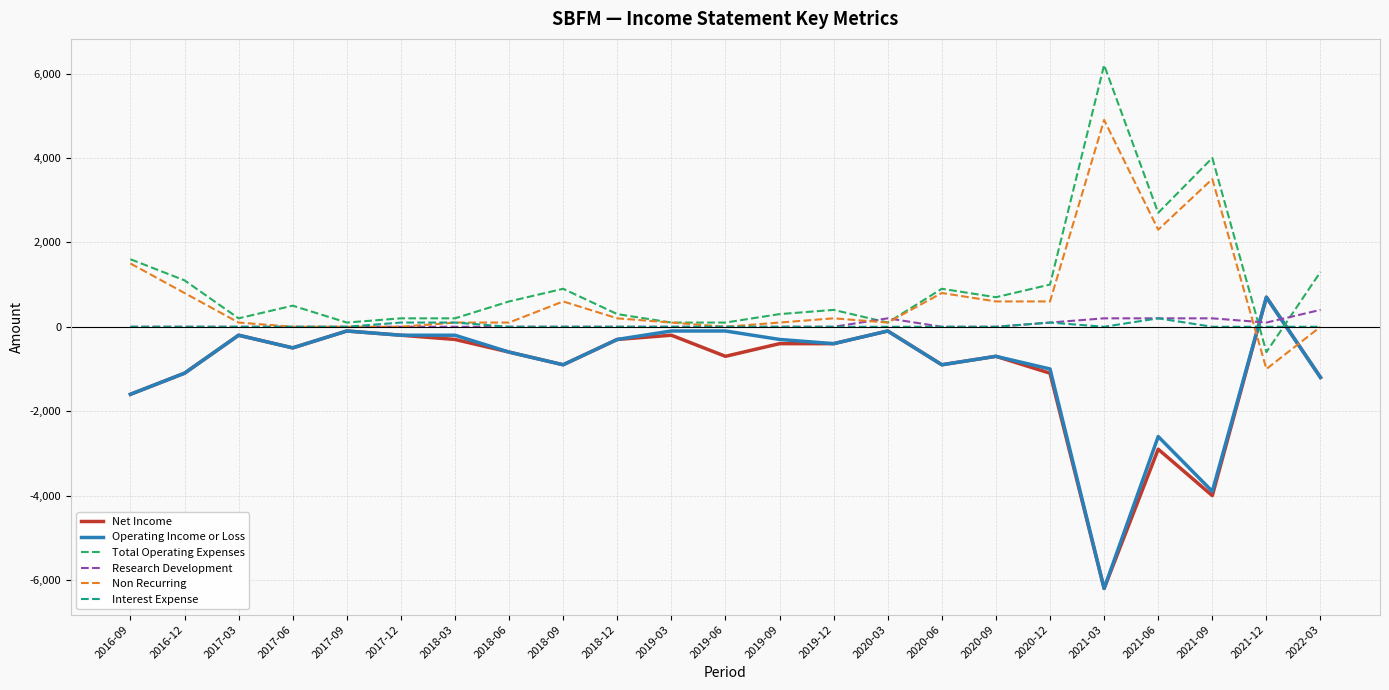

Which category has the lowest value in the Non Recurring series?

2021-12